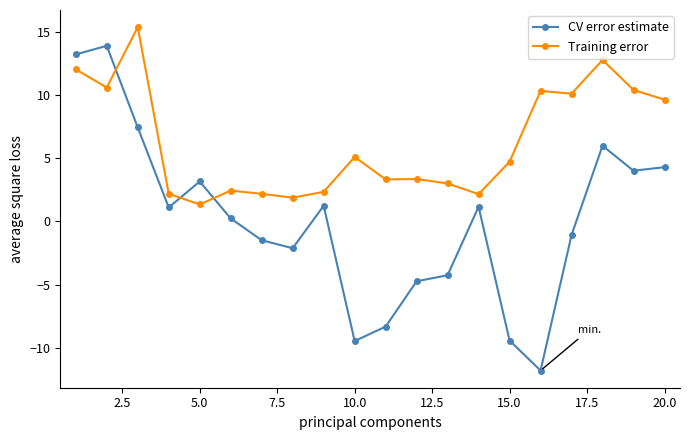

True or false: Training error has more than 0 interior local peaks.

True